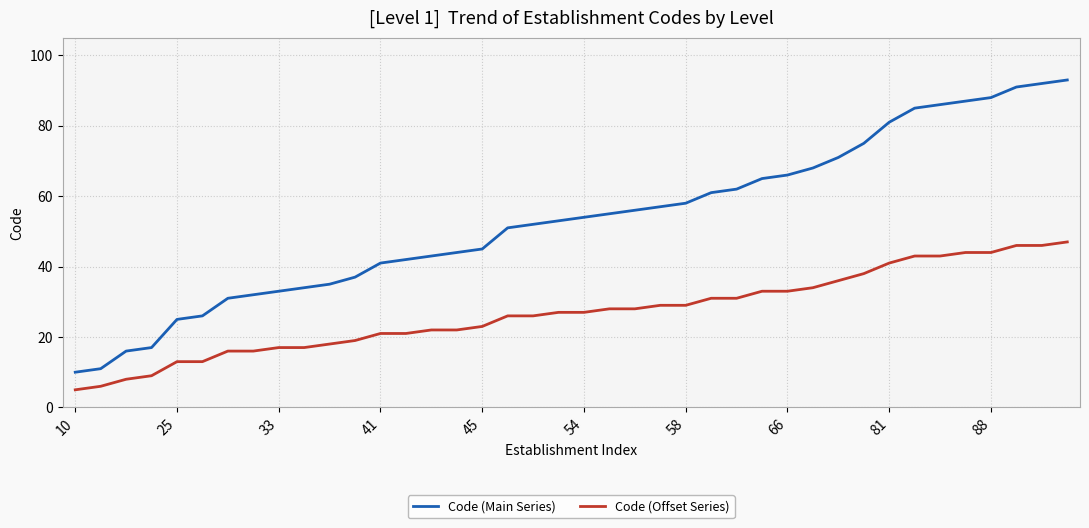

Which series has the widest spread of values?

Code (Main Series)